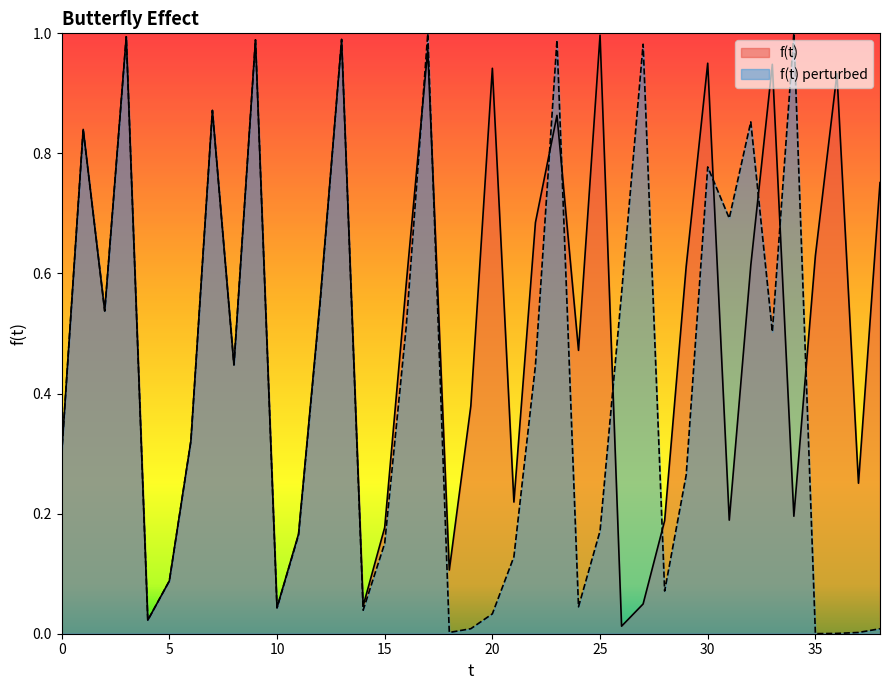

What is the sum of all f(t) values?

19.9